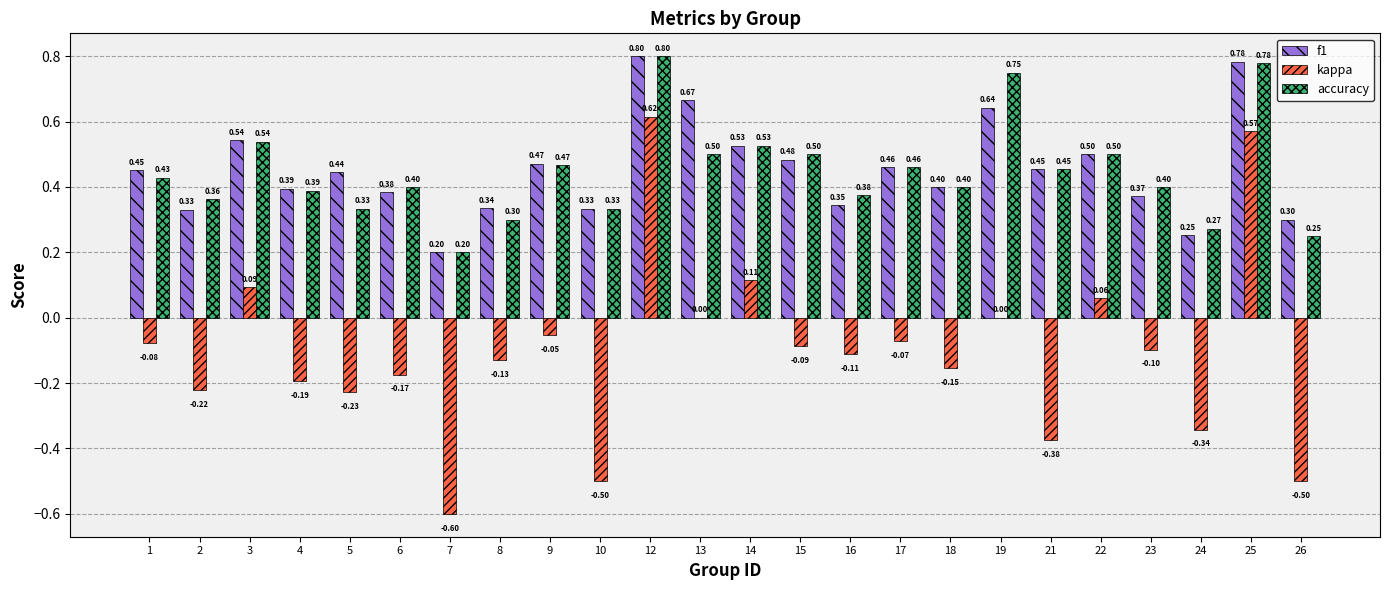

Which label corresponds to the largest value in the chart?

12